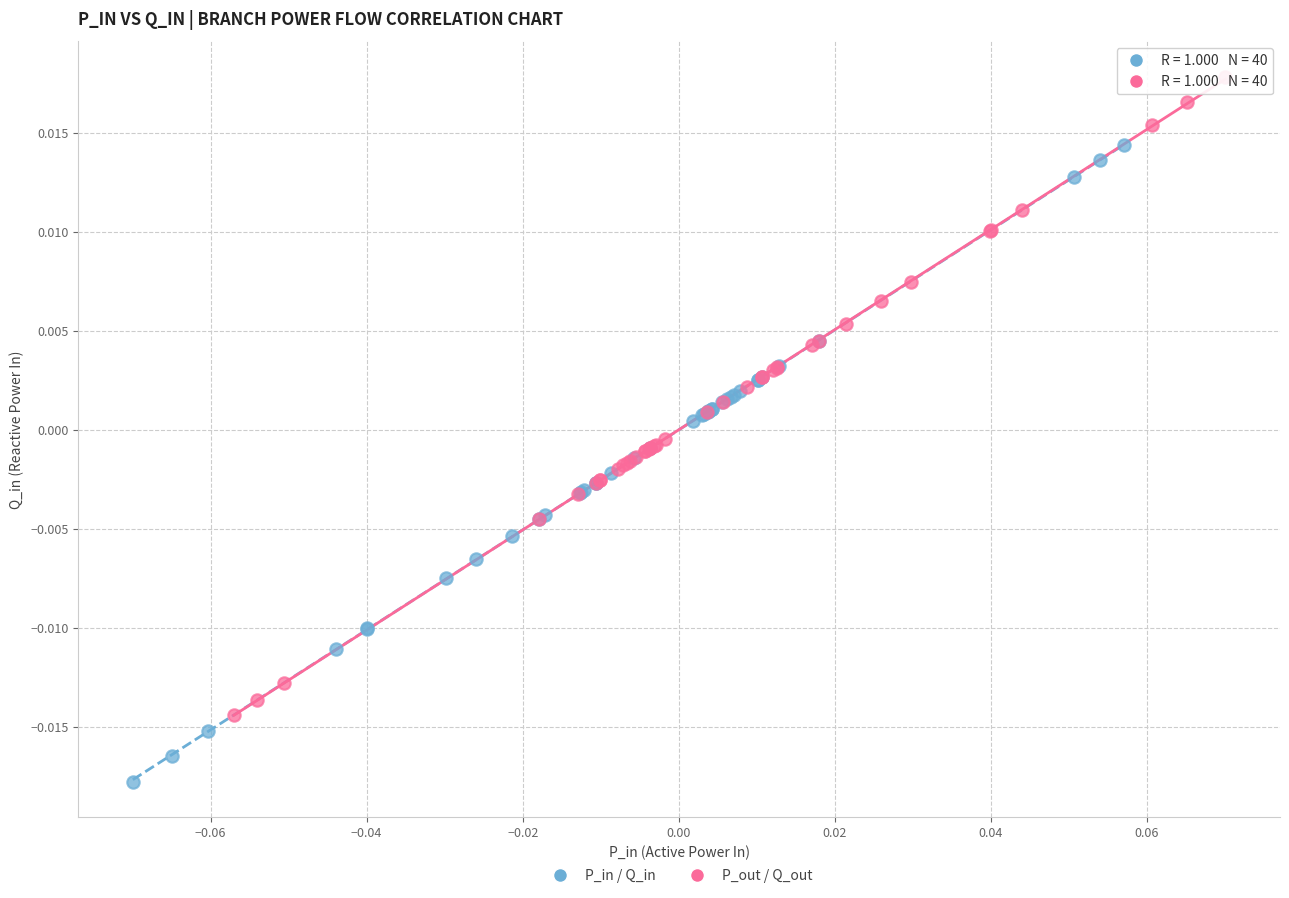

Which series contains the lowest Y value?

P_in / Q_in